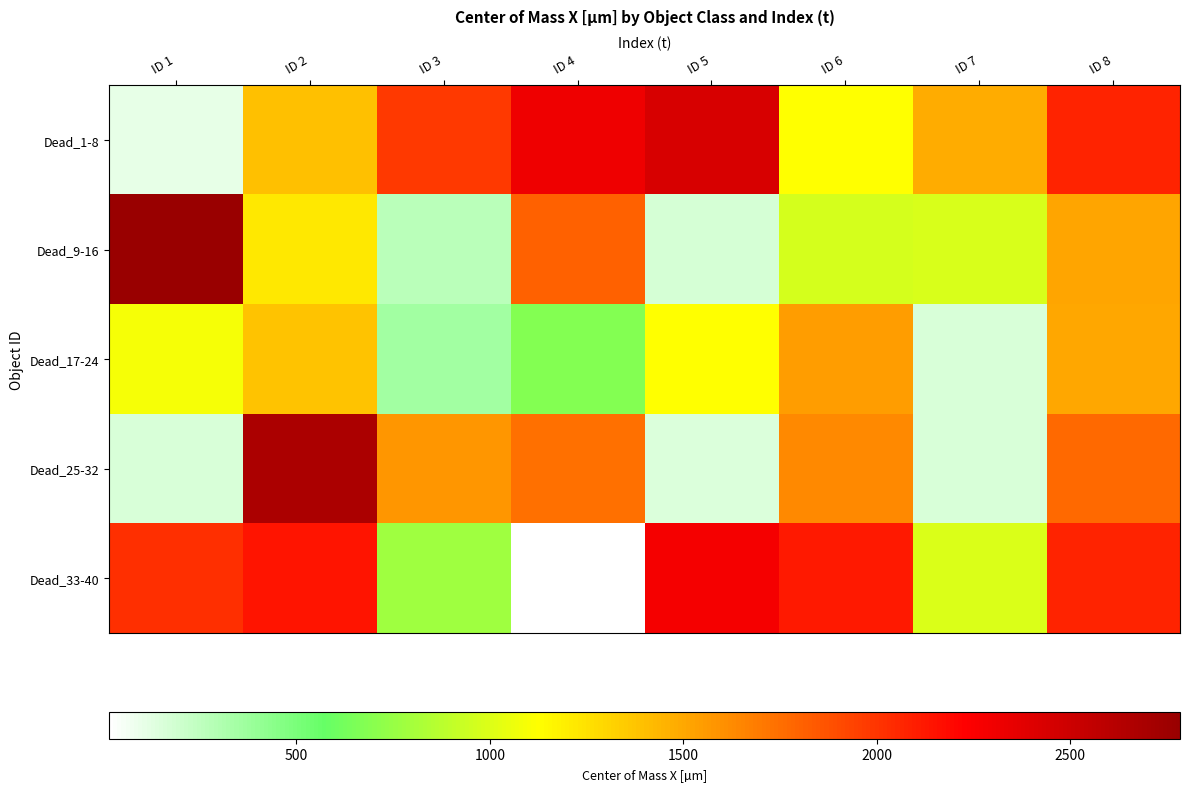

What is the greatest value displayed?

2783.9